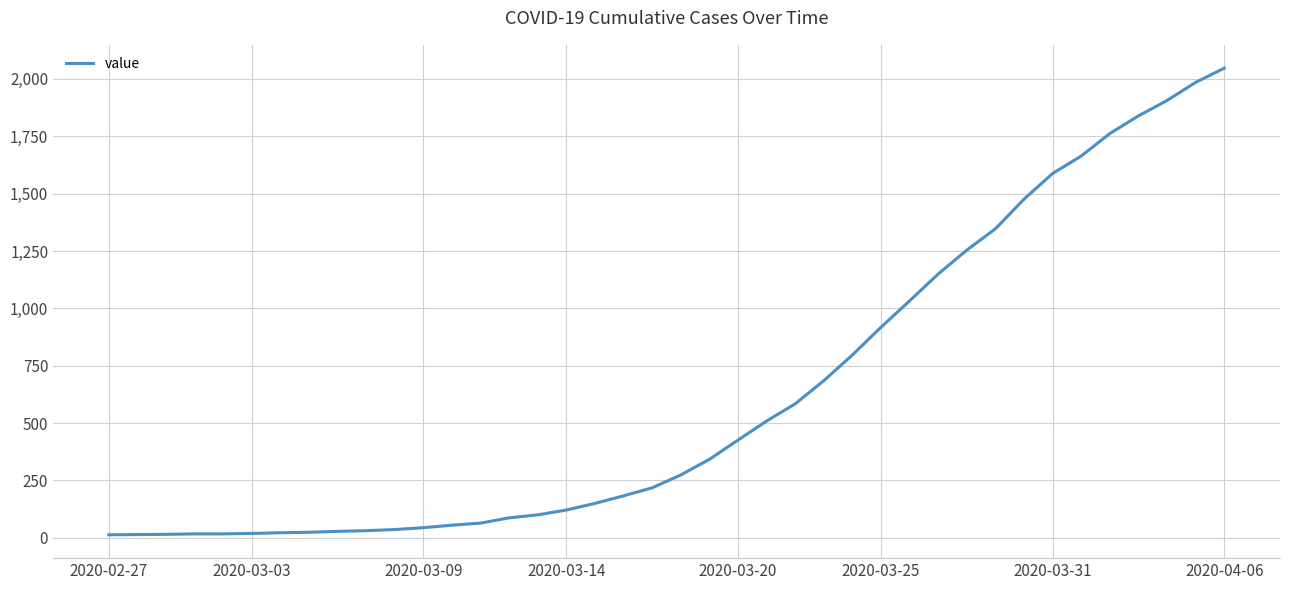

What is the difference between the maximum and minimum values?

2034